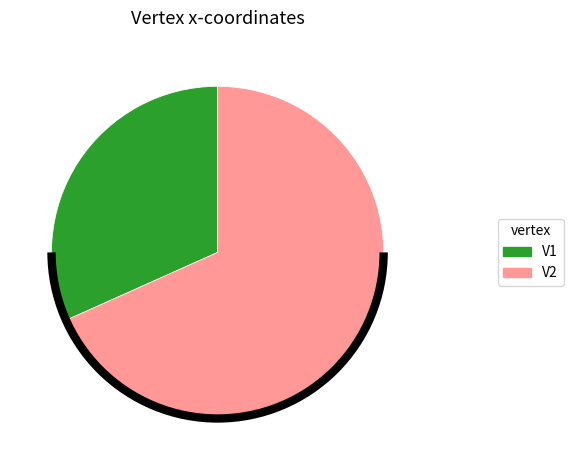

What is the smallest slice in the pie chart?

V1